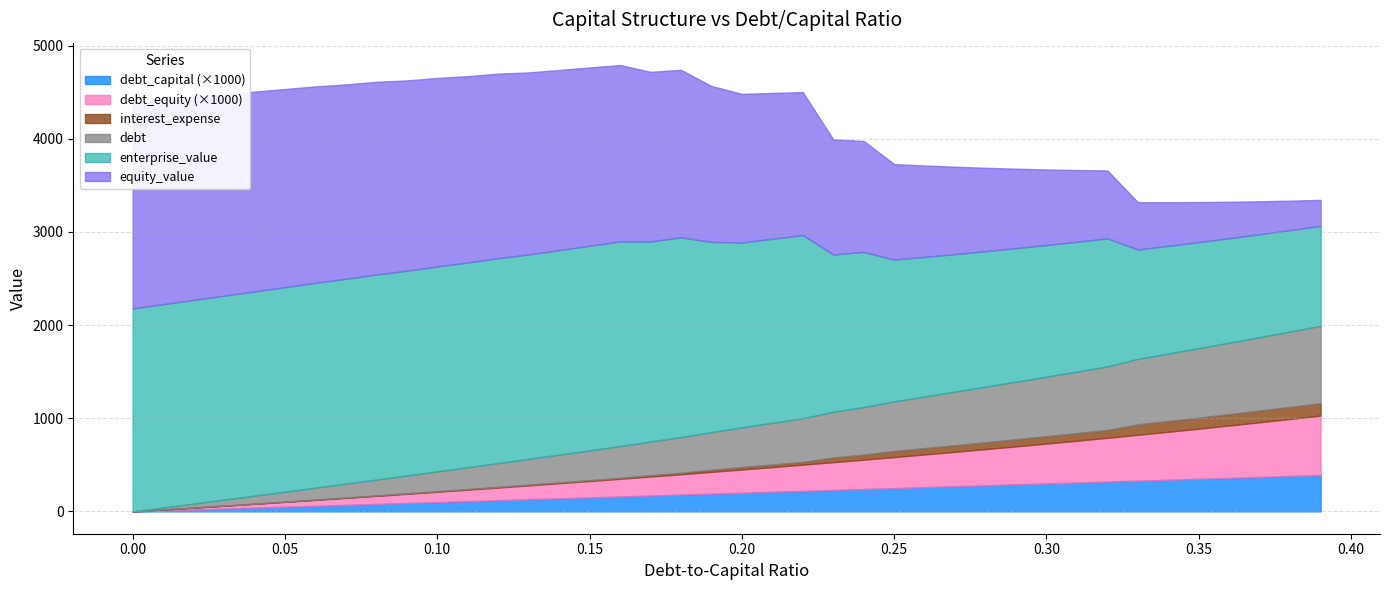

Reading left to right, extract all data points from this chart.

debt_capital: 0.0	0.0	0.0	0.0	0.0	0.1	0.1	0.1	0.1	0.1	0.1	0.1	0.1	0.1	0.1	0.1	0.2	0.2	0.2	0.2	0.2	0.2	0.2	0.2	0.2	0.2	0.3	0.3	0.3	0.3	0.3	0.3	0.3	0.3	0.3	0.3	0.4	0.4	0.4	0.4
debt: 0.0	21.3	42.6	64.0	85.3	106.6	127.9	149.2	170.6	191.9	213.2	234.5	255.8	277.1	298.5	319.8	341.1	362.4	383.7	405.1	426.4	447.7	469.0	490.3	511.7	533.0	554.3	575.6	596.9	618.3	639.6	660.9	682.2	703.5	724.8	746.2	767.5	788.8	810.1	831.4
interest_expense: 0.0	0.5	0.9	1.4	1.9	2.3	2.8	3.5	4.0	4.9	5.4	6.2	6.8	7.8	8.3	8.9	9.5	13.3	14.1	21.4	26.1	27.4	28.7	50.6	52.8	65.4	68.0	70.6	73.2	75.8	78.4	81.1	83.7	111.5	114.9	118.2	121.6	125.0	128.4	131.7
equity_value: 2216.8	2198.8	2180.8	2162.9	2144.9	2127.0	2109.1	2087.1	2068.6	2043.4	2024.2	2000.7	1981.0	1954.5	1934.3	1914.1	1893.9	1821.8	1798.6	1674.4	1595.7	1565.5	1535.4	1235.6	1191.2	1025.9	981.7	938.1	895.2	852.9	811.2	770.1	729.5	508.2	468.7	429.8	391.3	353.4	316.0	279.0
enterprise_value: 2179.6	2182.9	2186.3	2189.6	2193.0	2196.4	2199.8	2199.2	2202.0	2198.1	2200.2	2198.0	2199.7	2194.4	2195.5	2196.7	2197.8	2147.0	2145.1	2042.3	1984.8	1976.0	1967.2	1688.7	1665.6	1521.7	1498.8	1476.5	1455.0	1434.0	1413.6	1393.8	1374.5	1174.6	1156.4	1138.7	1121.6	1105.0	1088.9	1073.2
debt_equity: 0.0	0.0	0.0	0.0	0.0	0.1	0.1	0.1	0.1	0.1	0.1	0.1	0.1	0.1	0.2	0.2	0.2	0.2	0.2	0.2	0.2	0.3	0.3	0.3	0.3	0.3	0.4	0.4	0.4	0.4	0.4	0.4	0.5	0.5	0.5	0.5	0.6	0.6	0.6	0.6